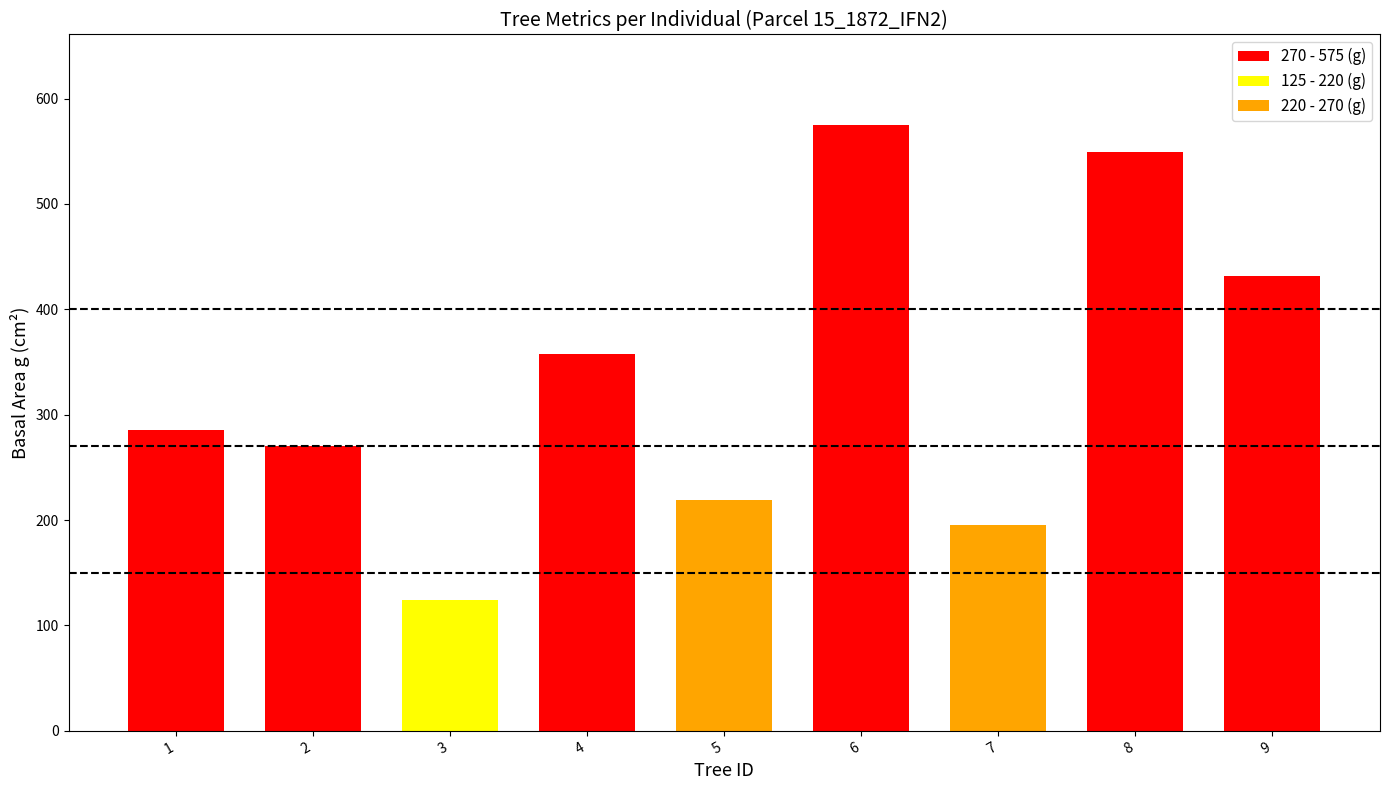

What position from the left is 15_1872_8_IFN2?

8